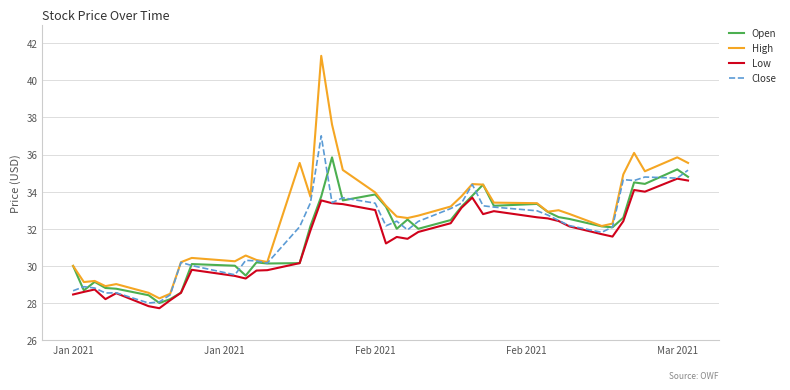

Which series has the largest total across all categories?

High